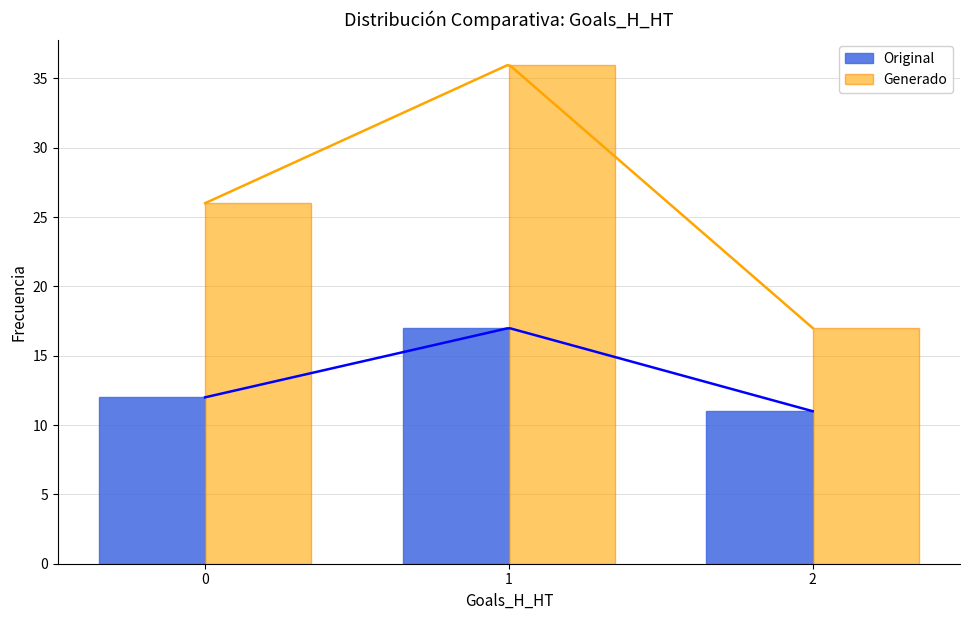

What is the difference between the maximum and minimum values in the Generado series?

19